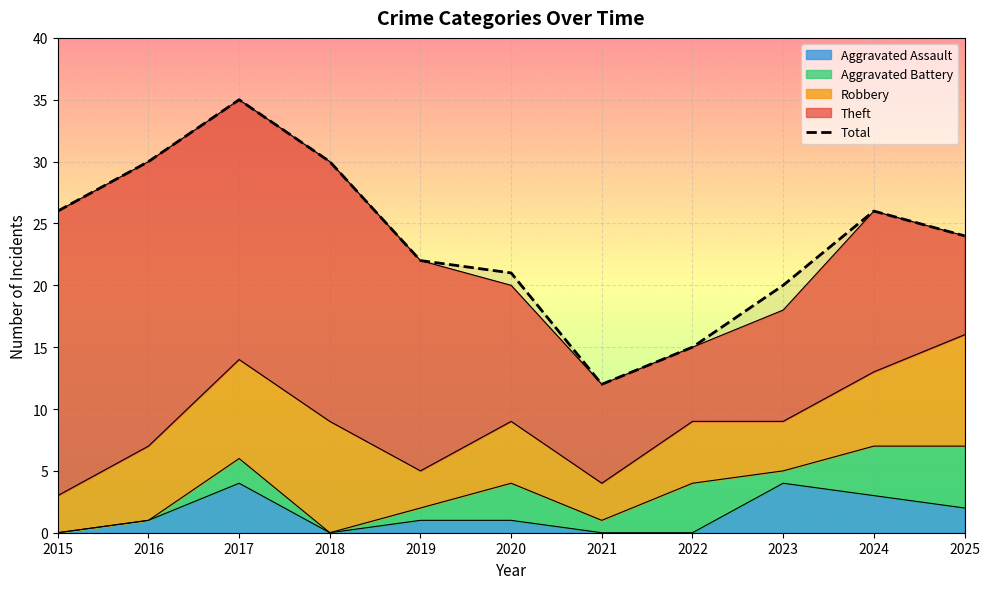

What is the value of the 4th point from the left?

30